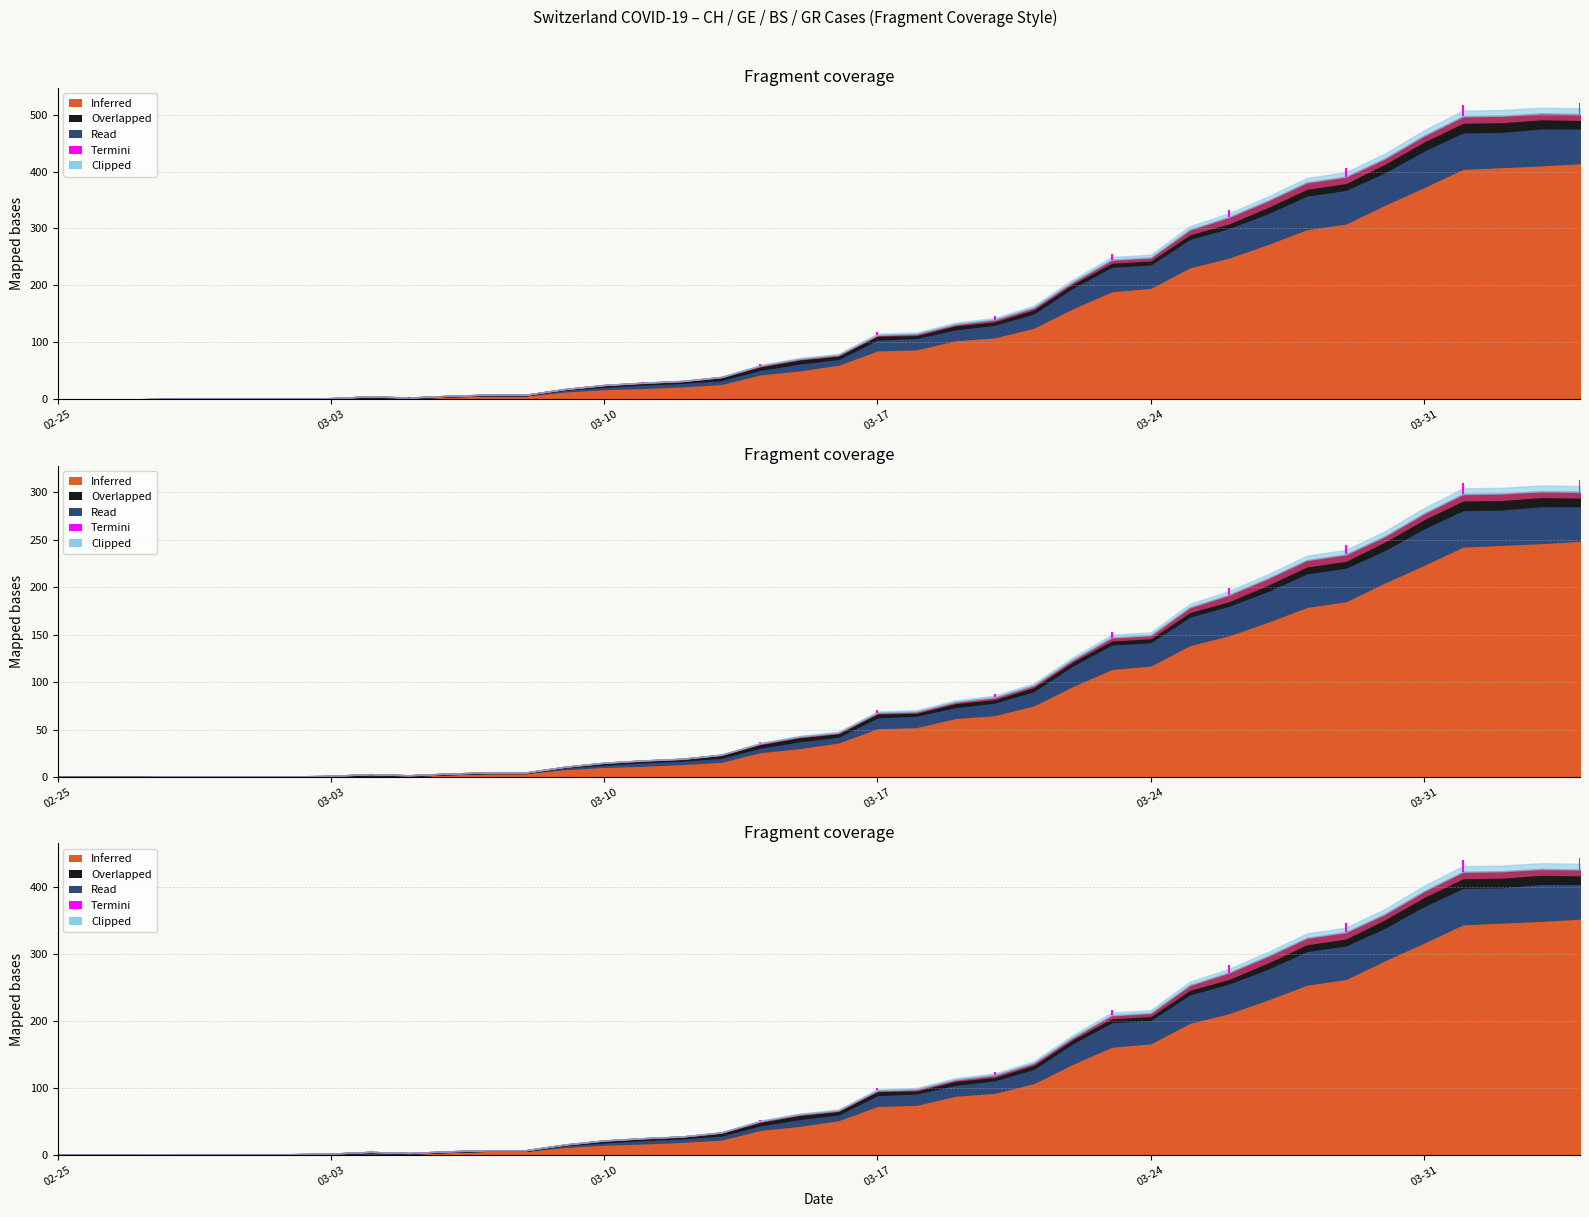

Is the value of BS at 13 greater than the value of GE at 16?

No